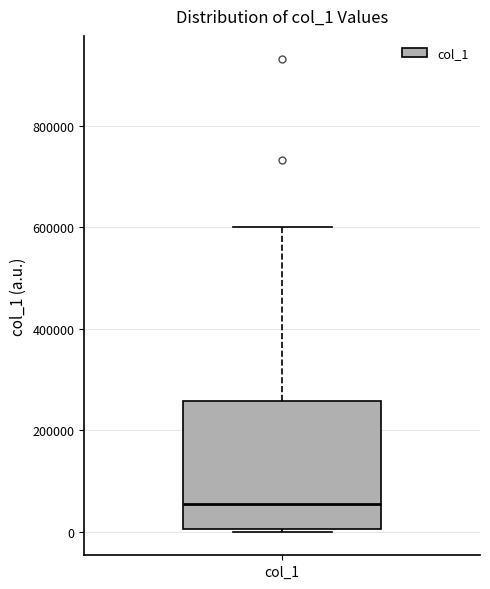

Read this box plot against the y-axis: the position of the median line, the range covered by the box, and the ends of both whiskers. The values are not printed on the chart, so give them approximately, as read against the axis.

median 60000, box 0 to 260000, whiskers 0 (just below the box's lower edge) to 600000